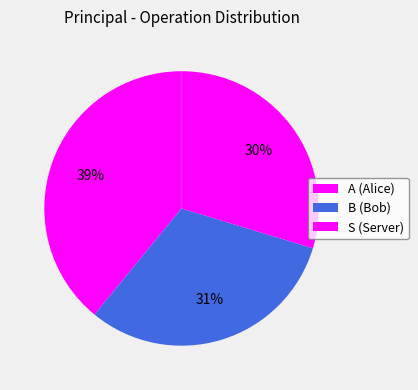

Do S and B together represent more than half of the pie?

Yes